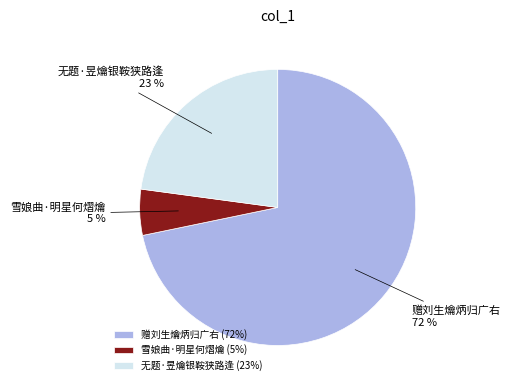

Which slice represents more than half of the pie?

赠刘生爚炳归广右